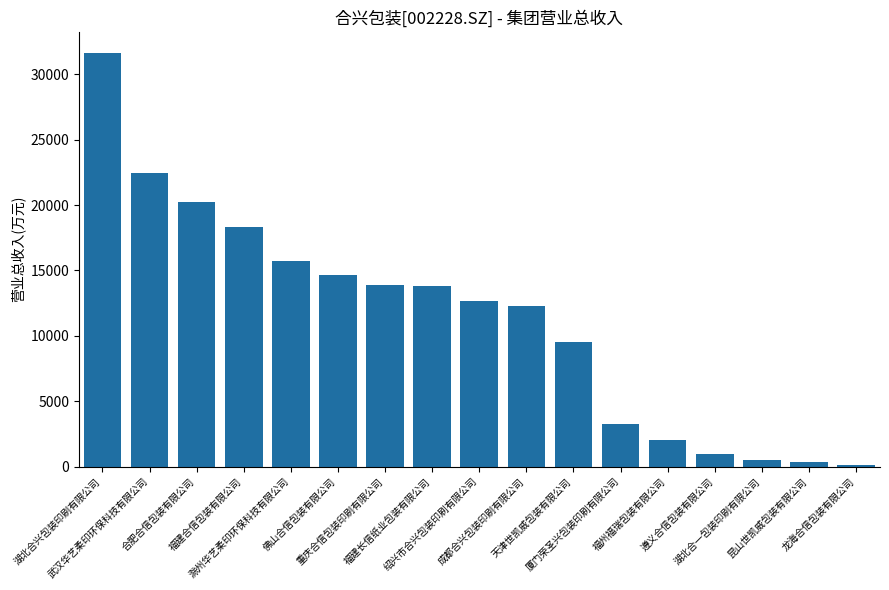

What is the difference between the maximum and second lowest values?

31329.3